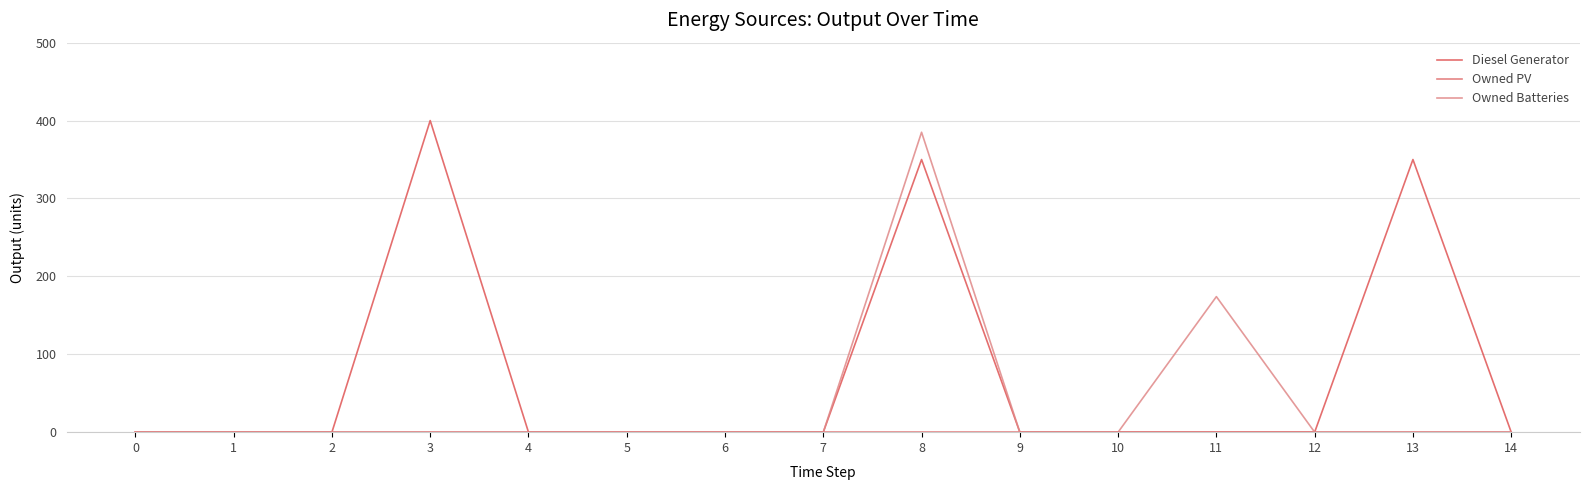

Reading right to left, extract all data points from this chart.

Diesel Generator: 14=0	13=350	12=0	11=0	10=0	9=0	8=350	7=0	6=0	5=0	4=0	3=400	2=0	1=0	0=0
Owned PV: 14=0	13=0	12=0	11=0	10=0	9=0	8=0	7=0	6=0	5=0	4=0	3=0	2=0	1=0	0=0
Owned Batteries: 14=0	13=0	12=0	11=174	10=0	9=0	8=385	7=0	6=0	5=0	4=0	3=0	2=0	1=0	0=0